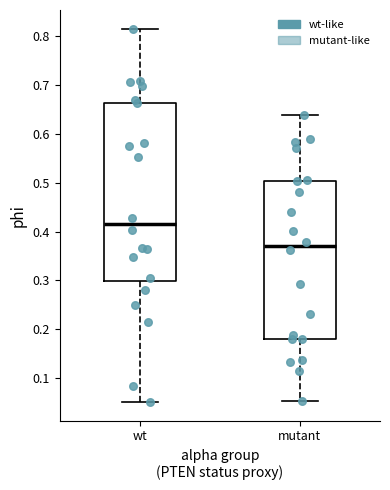

Where is the lower edge of the box for wt on the y-axis? The values are not printed on the chart, so give them approximately, as read against the axis.

0.30